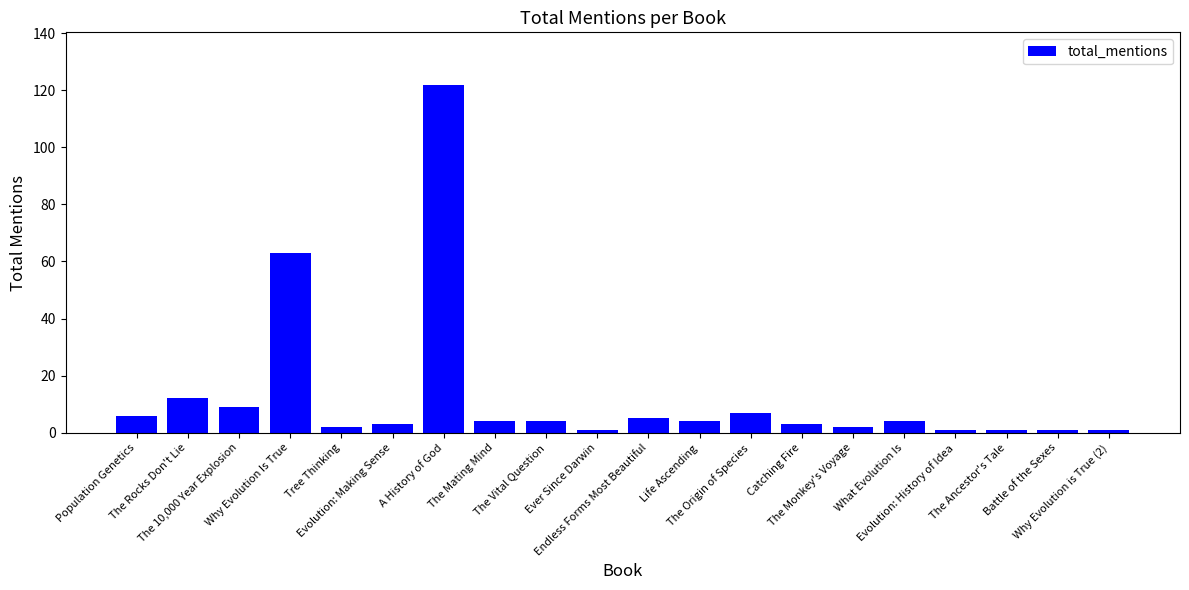

Count the number of categories in the chart.

20